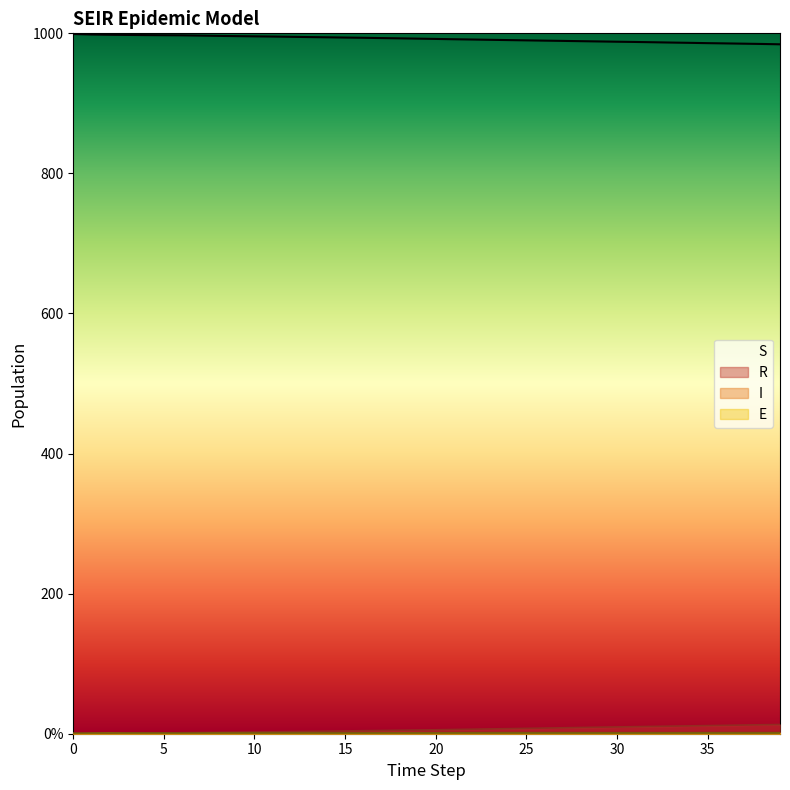

Which has a higher value, 23 or 1?

1